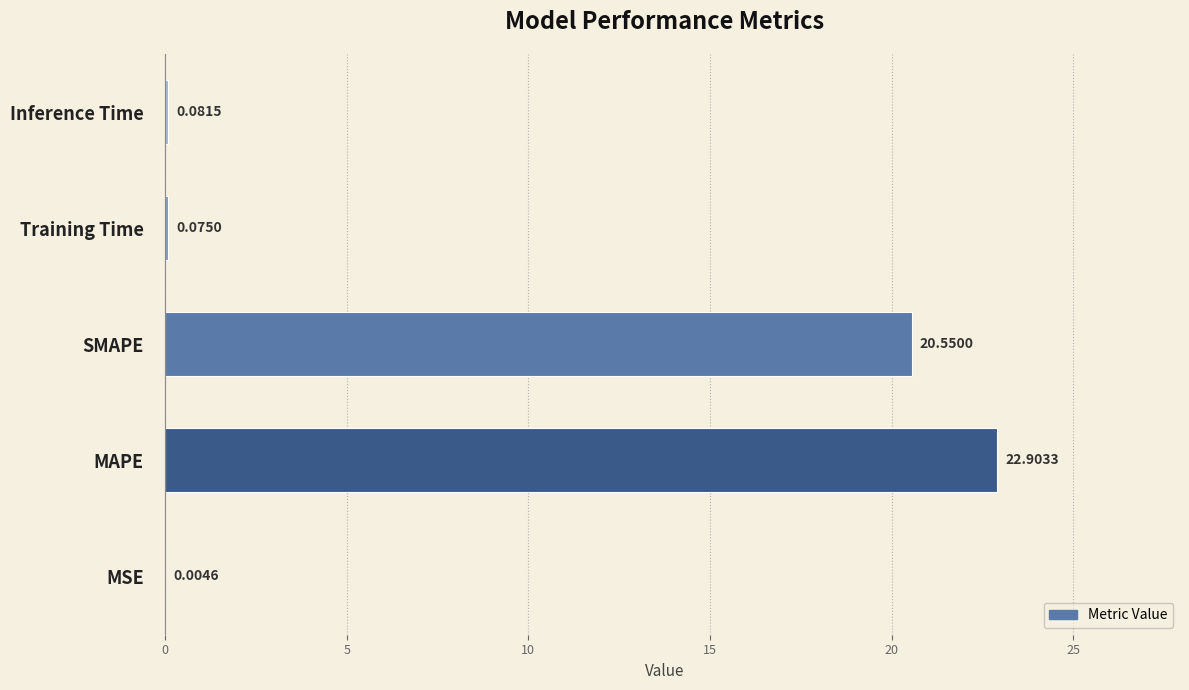

Between Training Time and MSE, which is larger?

Training Time